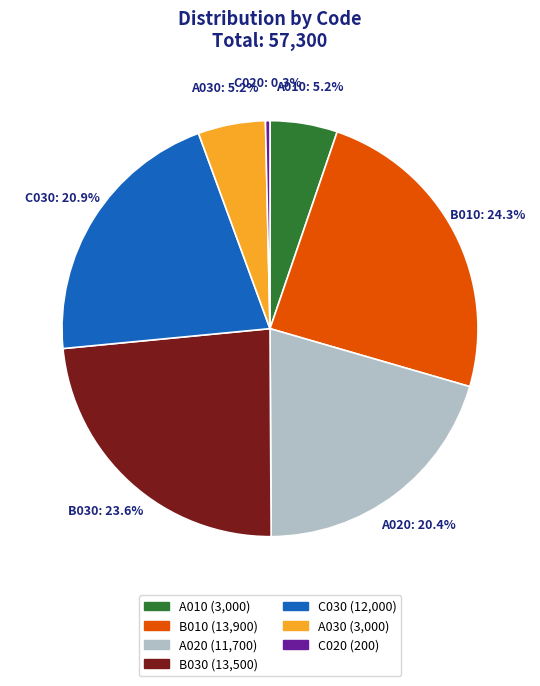

Which has a higher value, C020 (200) or A030 (3,000)?

A030 (3,000)